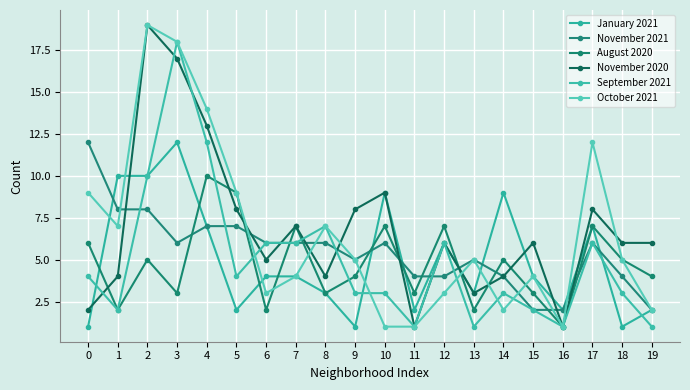

True or false: November 2020 has more than 2 points higher than both neighbors.

True